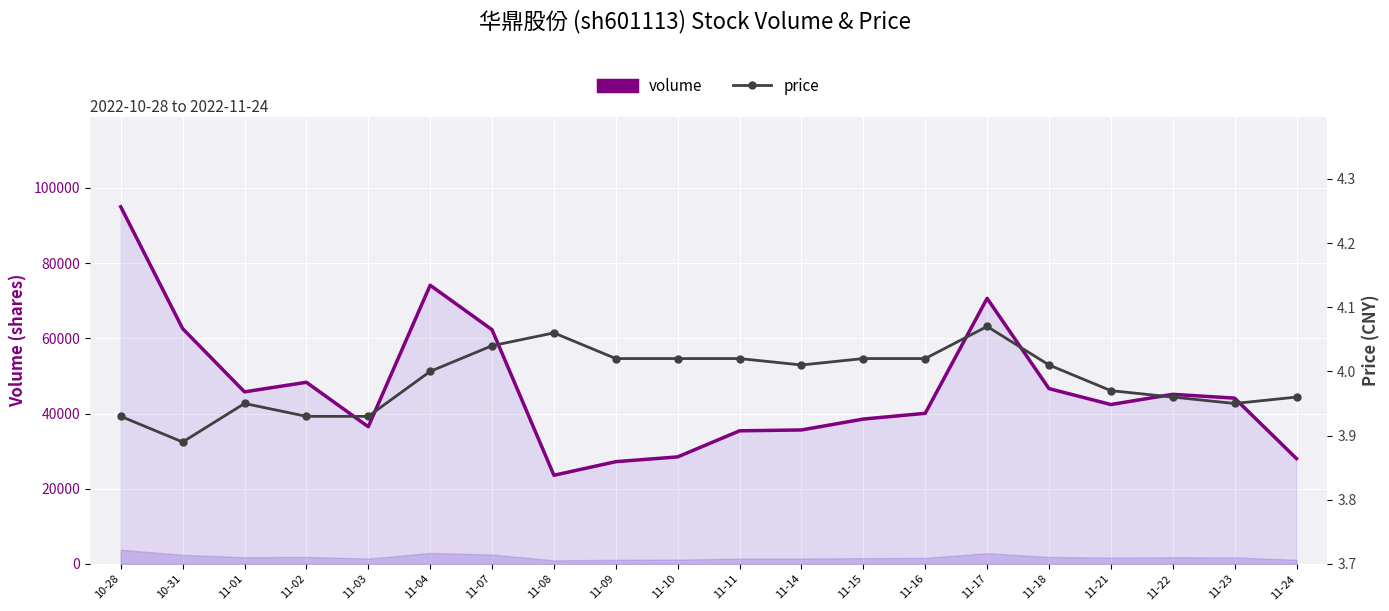

Is the value of volume at 11-08 greater than the value of price at 11-01?

Yes